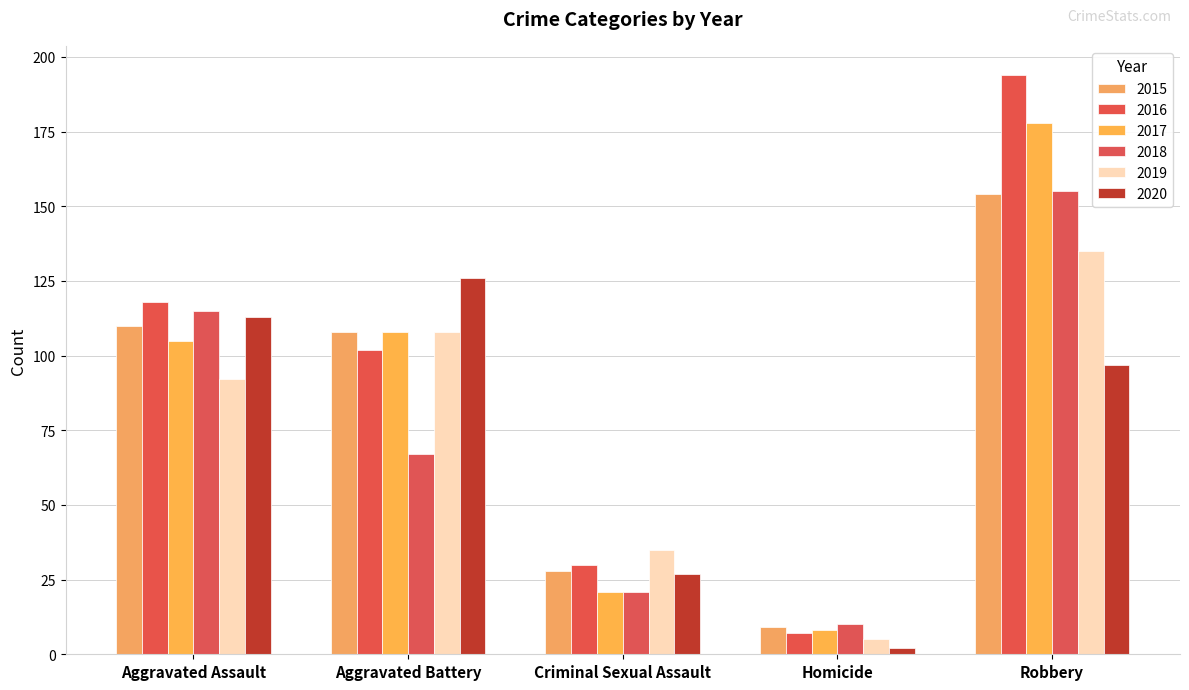

Reading right to left, transcribe all the data shown in this chart.

2015: Robbery=154	Homicide=9	Criminal Sexual Assault=28	Aggravated Battery=108	Aggravated Assault=110
2016: Robbery=194	Homicide=7	Criminal Sexual Assault=30	Aggravated Battery=102	Aggravated Assault=118
2017: Robbery=178	Homicide=8	Criminal Sexual Assault=21	Aggravated Battery=108	Aggravated Assault=105
2018: Robbery=155	Homicide=10	Criminal Sexual Assault=21	Aggravated Battery=67	Aggravated Assault=115
2019: Robbery=135	Homicide=5	Criminal Sexual Assault=35	Aggravated Battery=108	Aggravated Assault=92
2020: Robbery=97	Homicide=2	Criminal Sexual Assault=27	Aggravated Battery=126	Aggravated Assault=113